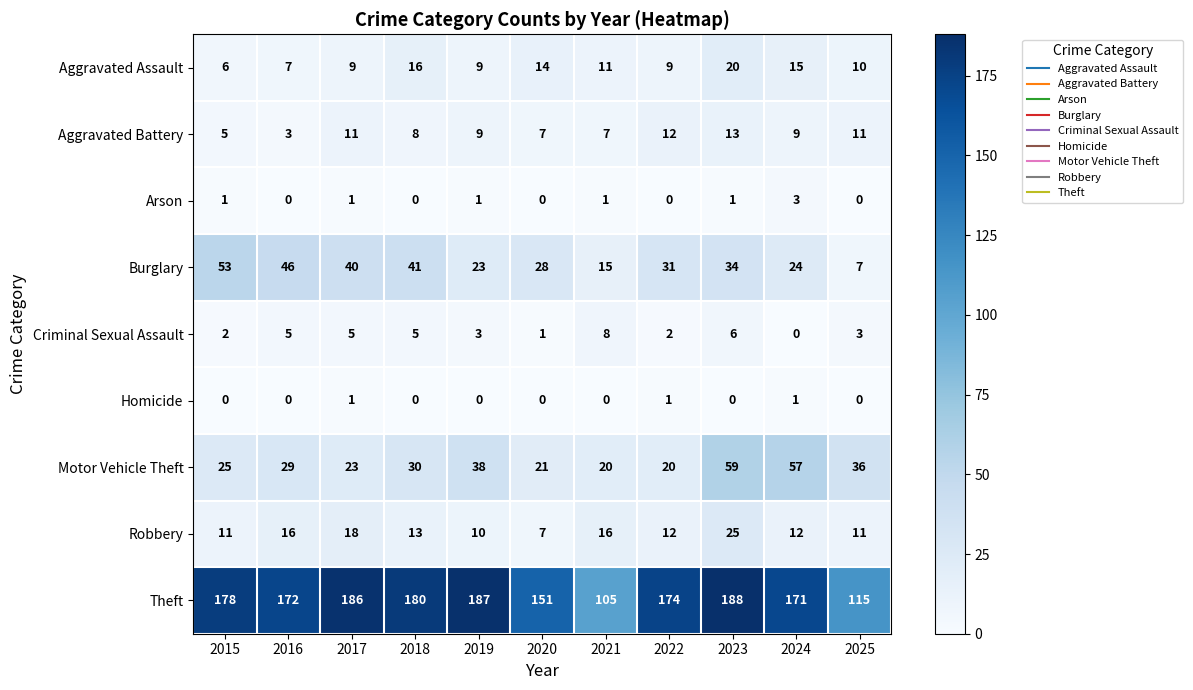

What is the difference between the Aggravated Battery values at 2016 and 2022?

9